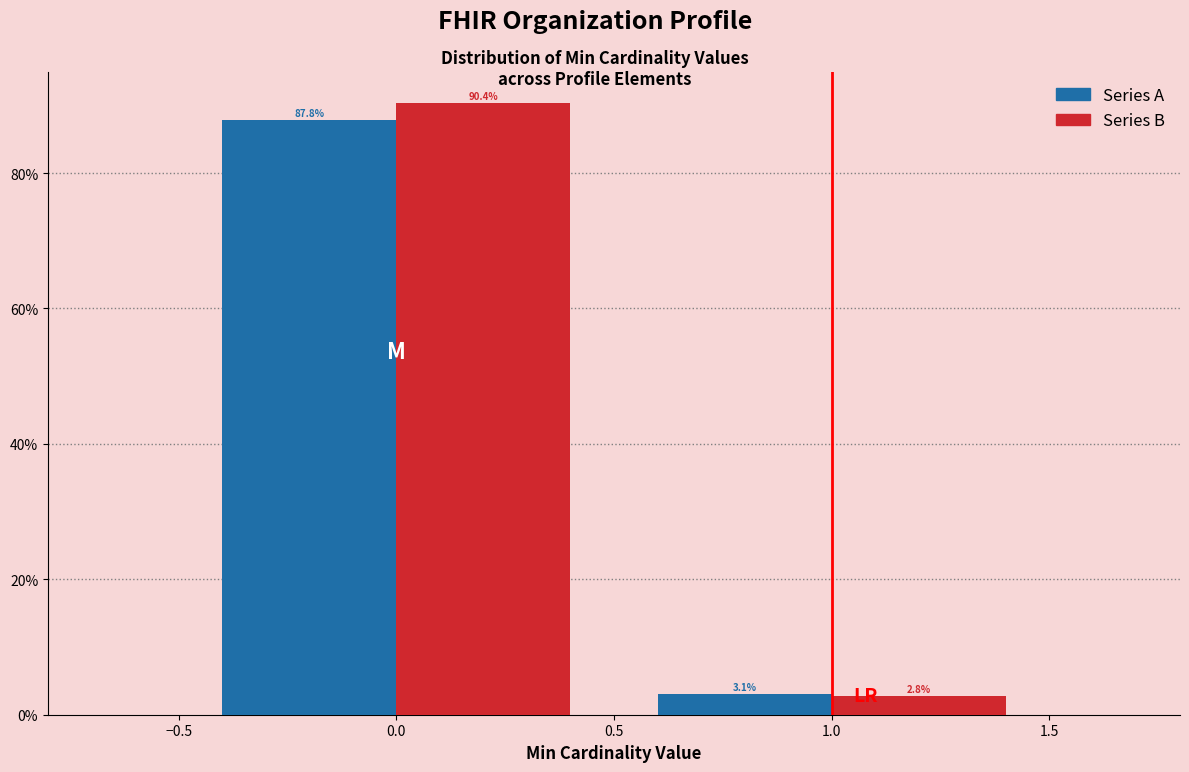

What is the spread (max minus min) of values at 1.0?

0.3